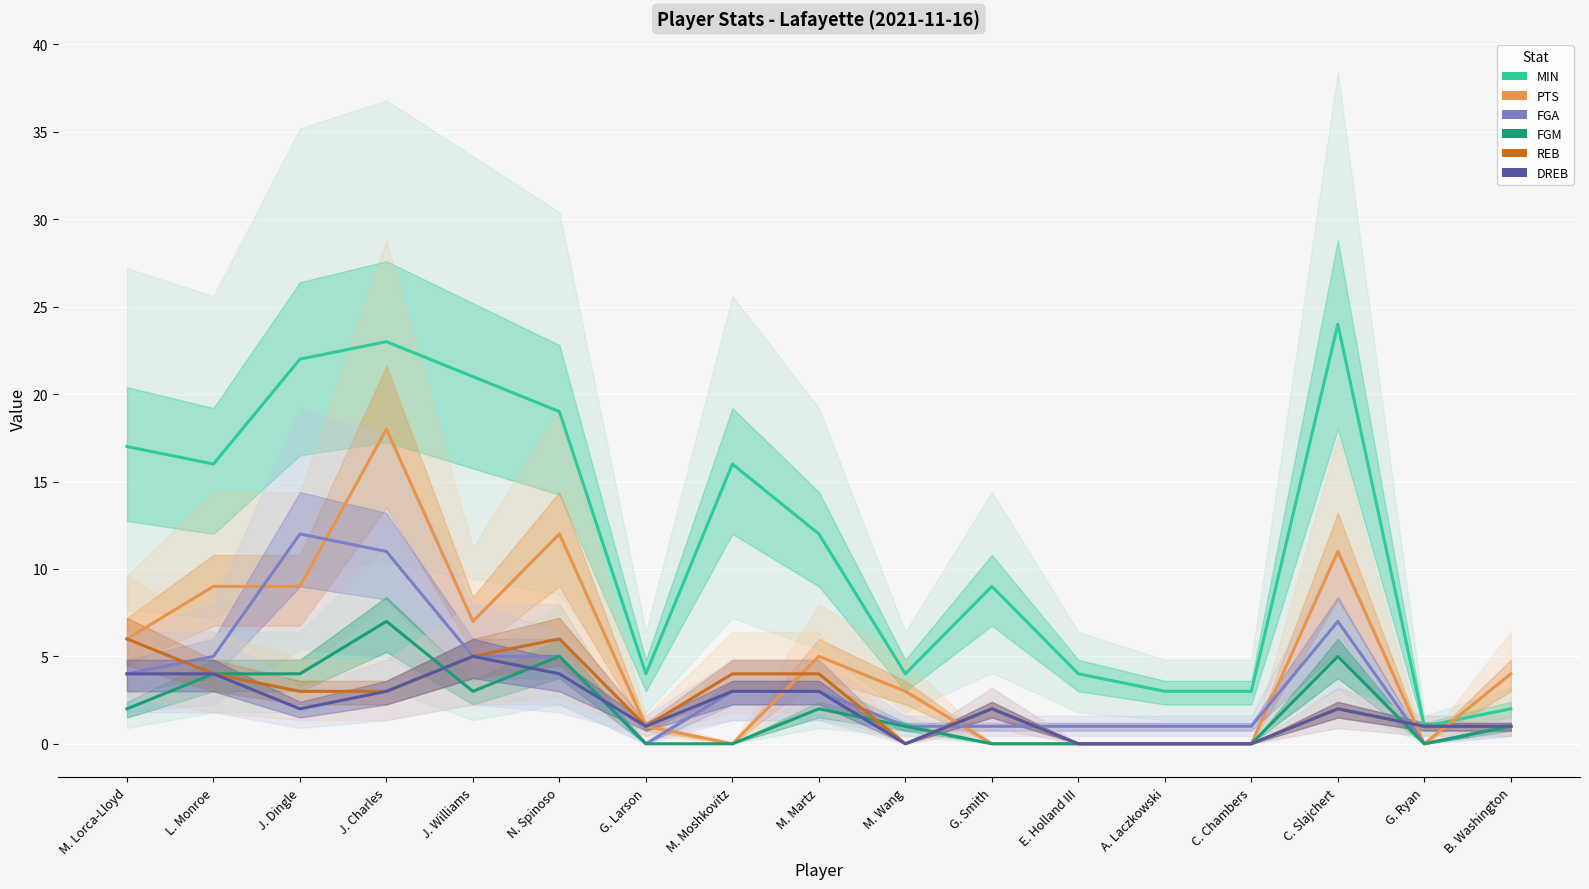

At how many categories does at least one series exceed 17?

5